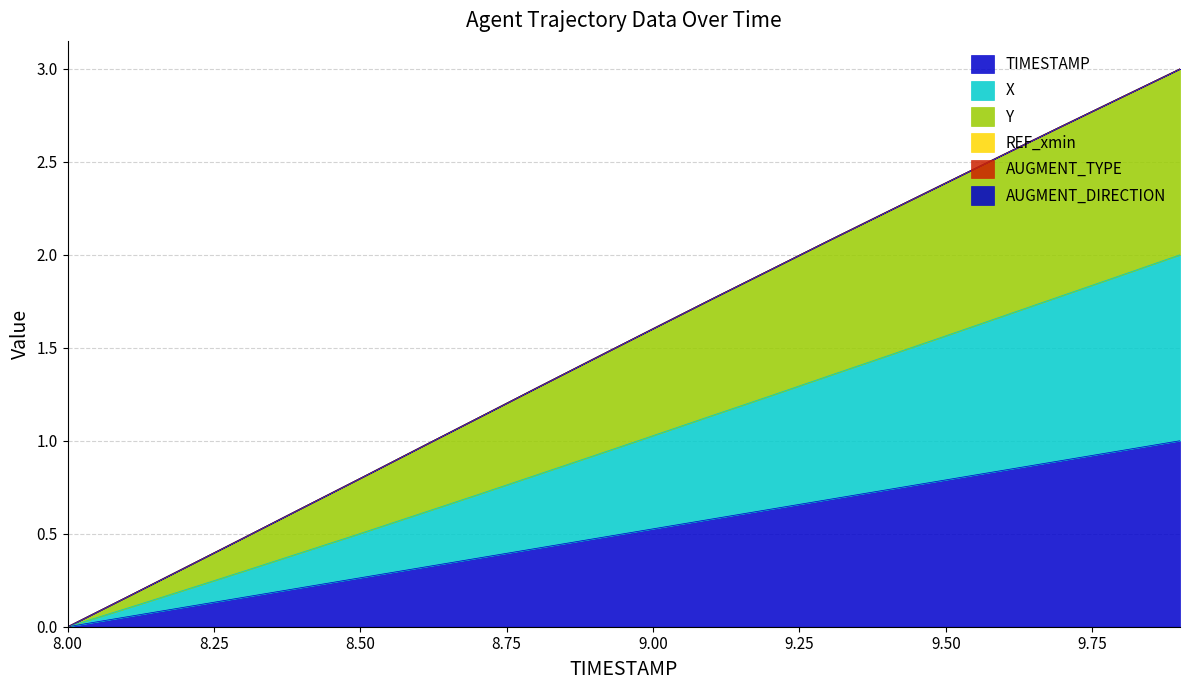

Which series changed the most between 8.2 and 9.7?

Y